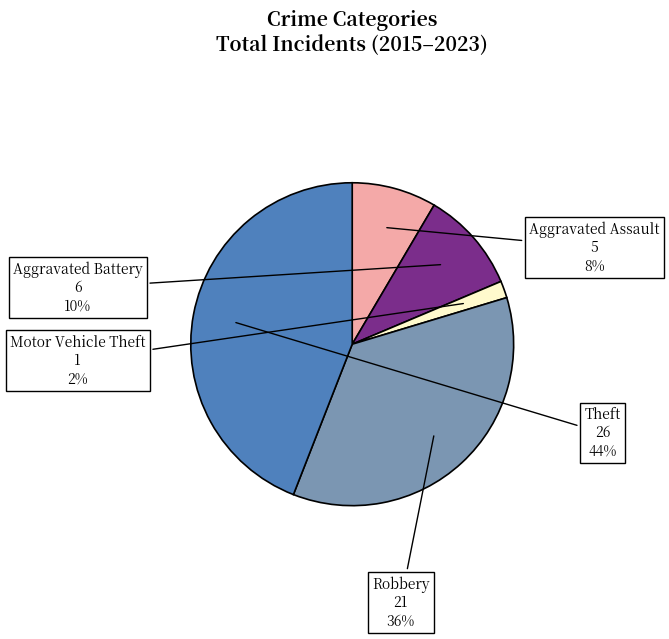

Which slice is the largest?

Theft